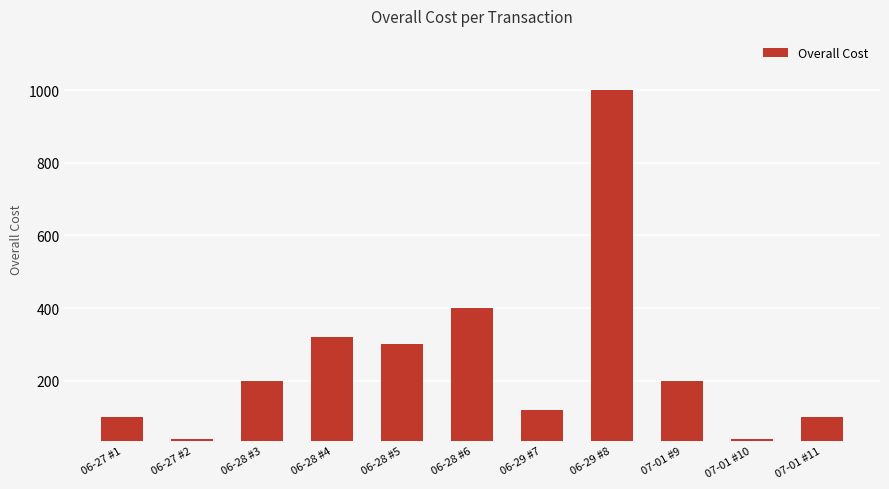

What is the value of the 11th bar from the left?

100